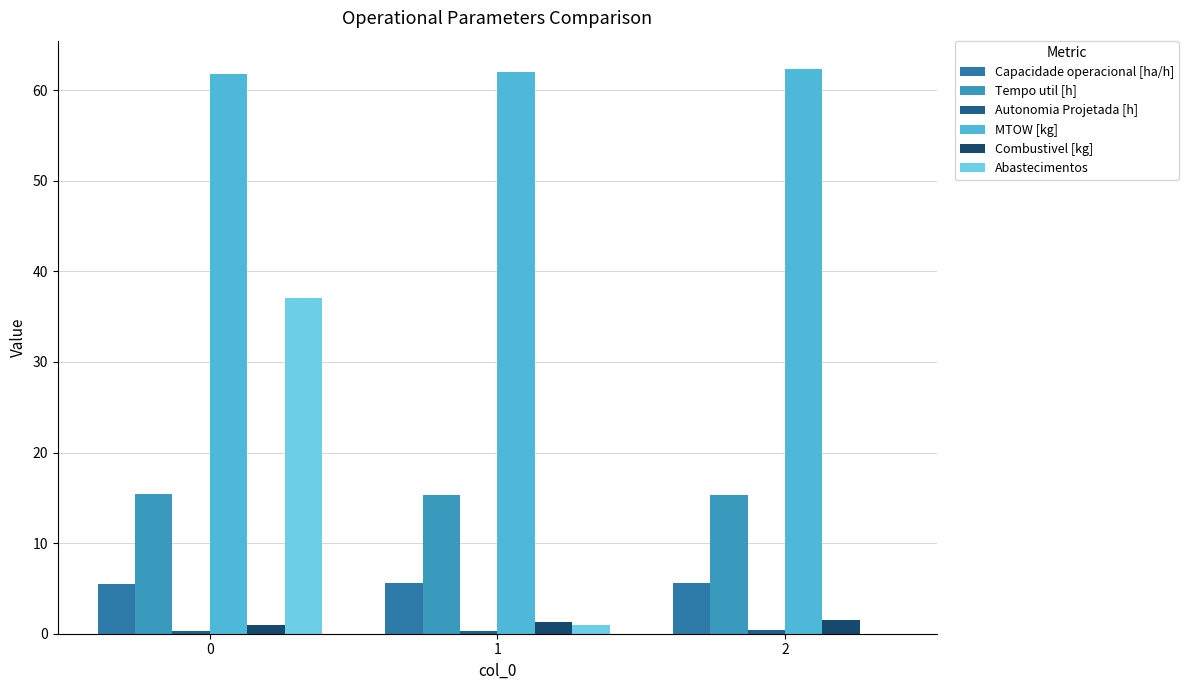

Are the bars horizontal?

No